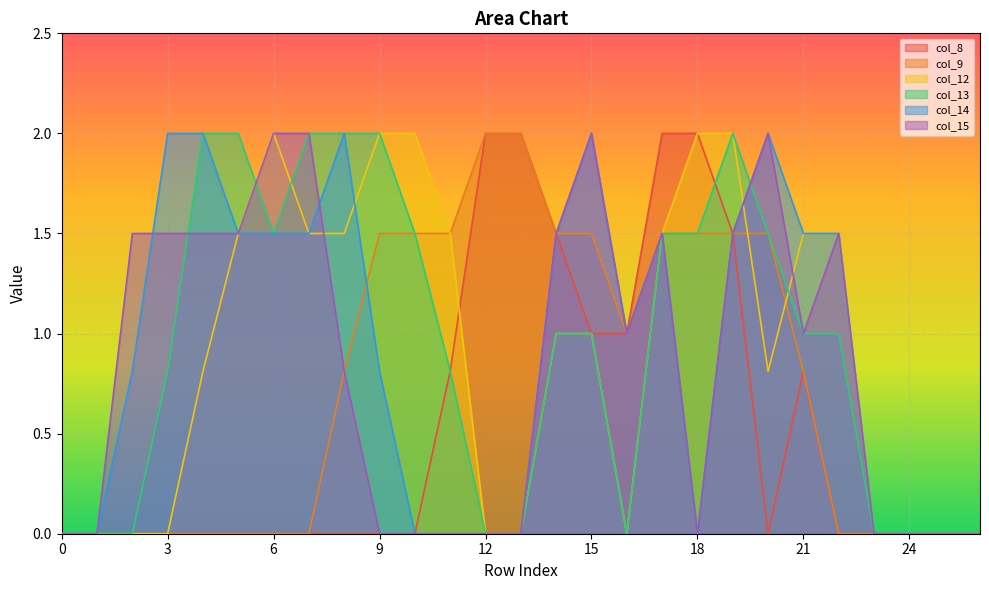

Which series has the widest spread of values?

col_8